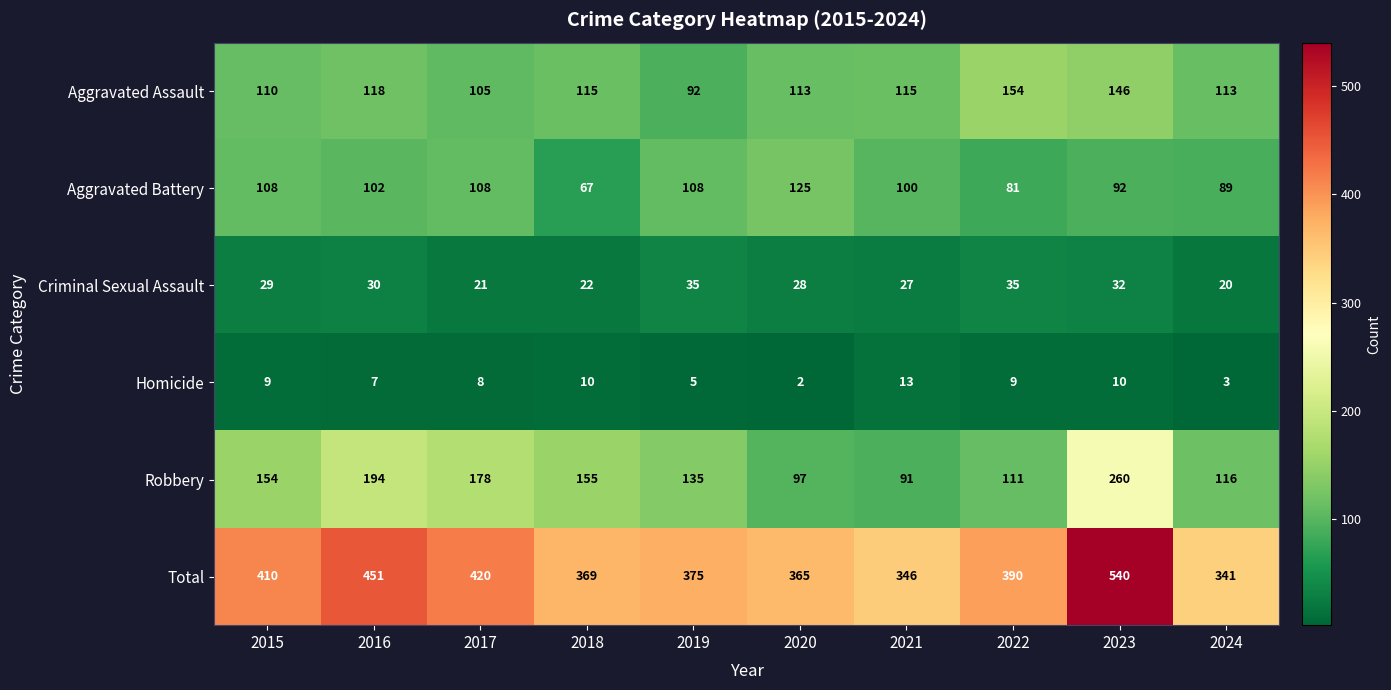

Is it true that Aggravated Assault equals 23 at 2024?

False